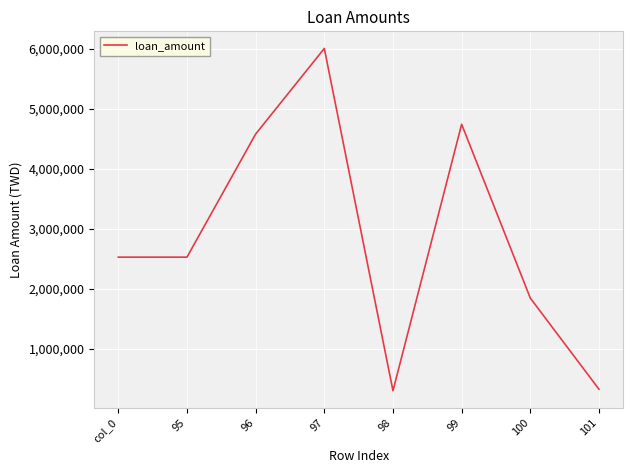

Reading right to left, list all the values displayed in this chart.

330750	1848023	4742000	305434	6004284	4579121	2529473	2529473